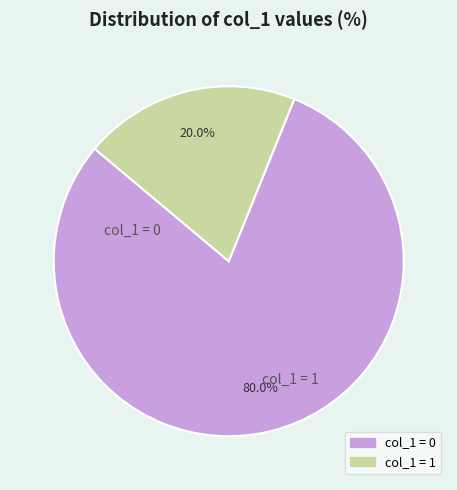

Is there a majority slice in this chart?

Yes